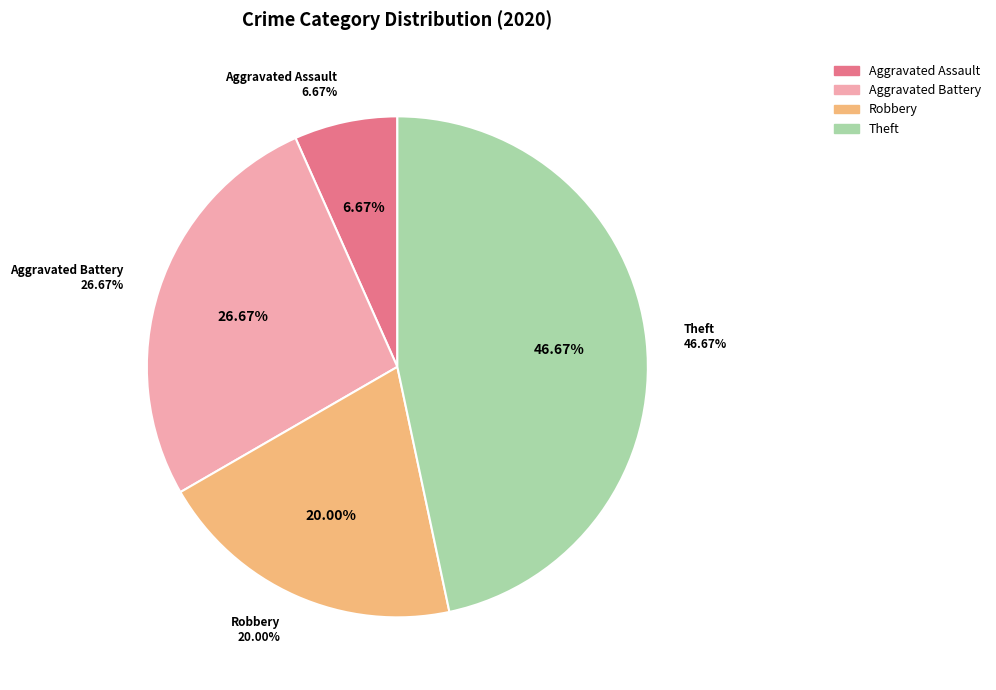

Between Aggravated Battery and Aggravated Assault, which is larger?

Aggravated Battery